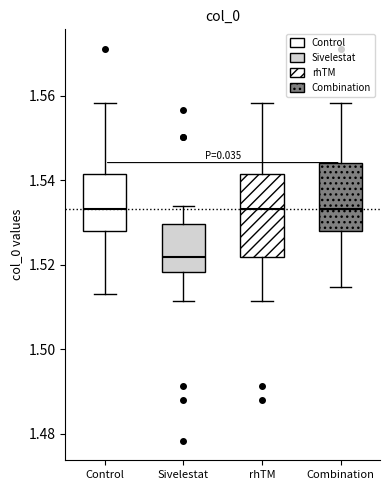

Reading left to right, read every box against the y-axis: the position of its median line, the range the box covers, and the ends of its whiskers. The values are not printed on the chart, so give them approximately, as read against the axis.

Control: median 1.534, box 1.528 to 1.542, whiskers 1.514 to 1.558
Sivelestat: median 1.522, box 1.518 to 1.530, whiskers 1.512 to 1.534
rhTM: median 1.534, box 1.522 to 1.542, whiskers 1.512 to 1.558
Combination: median 1.534, box 1.528 to 1.544, whiskers 1.514 to 1.558